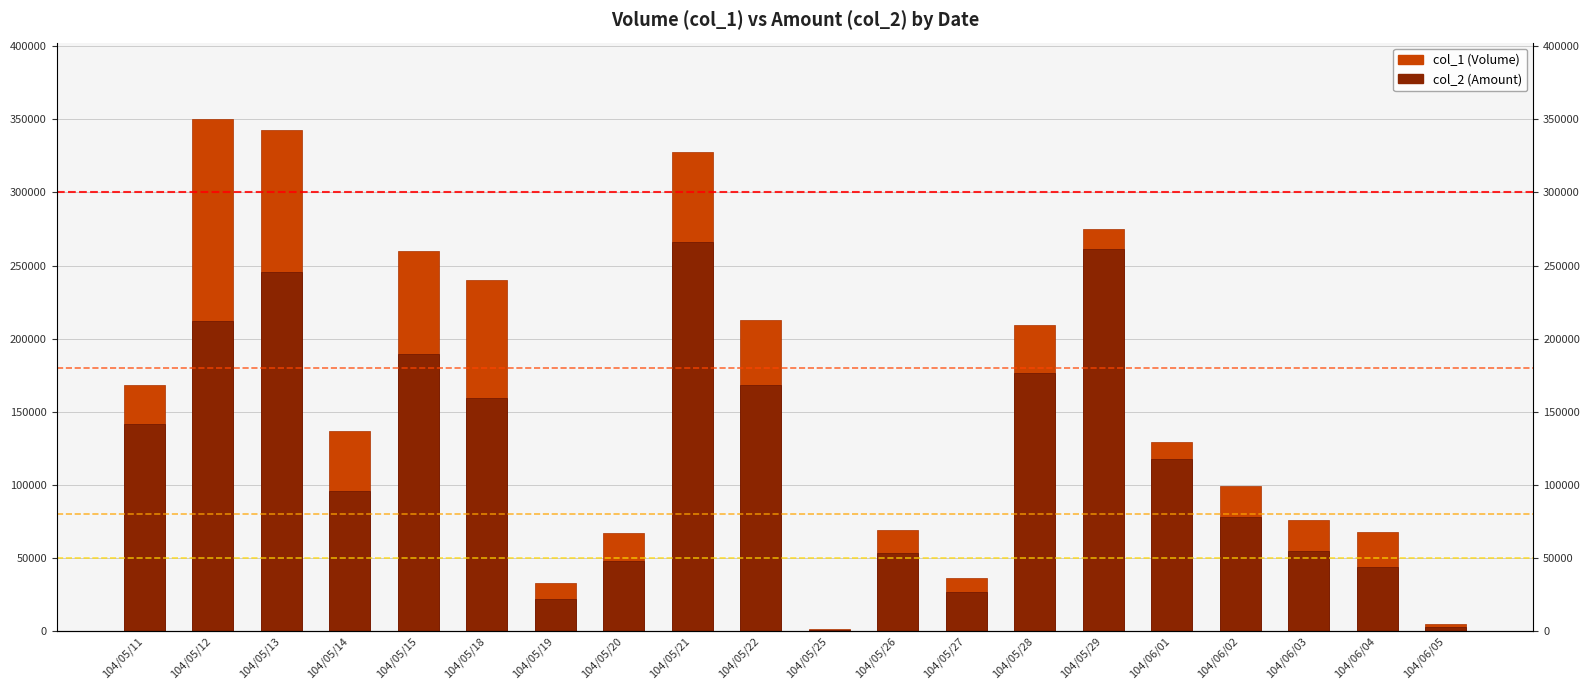

Count the number of categories in the chart.

20